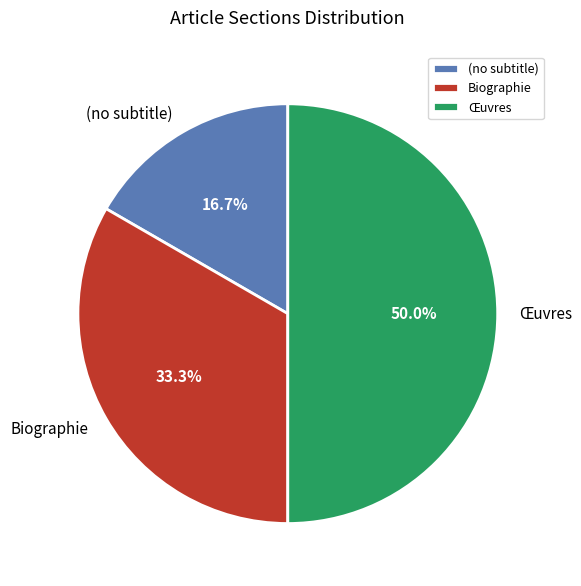

Rank the categories by value from highest to lowest.

Œuvres, Biographie, (no subtitle)